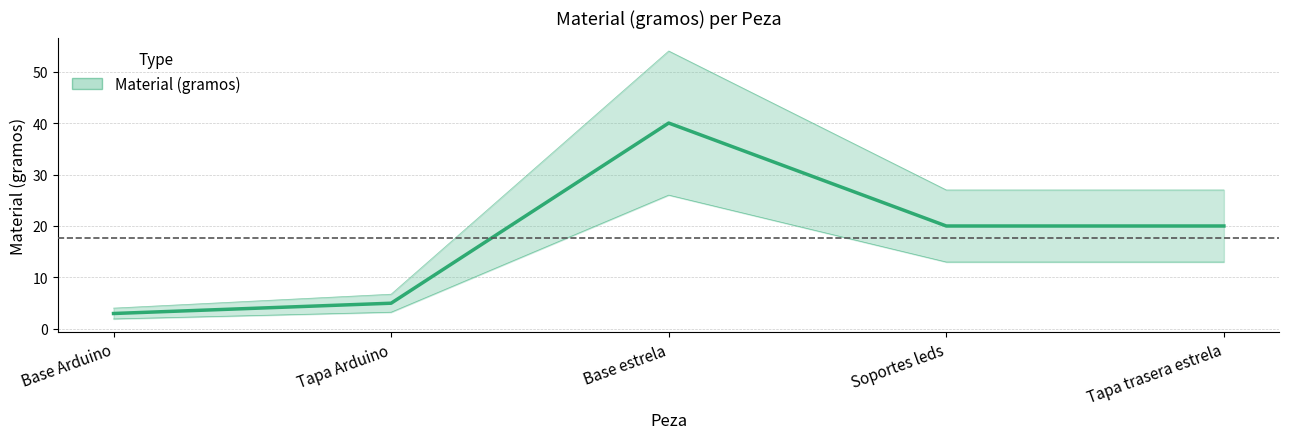

At which label is the value closest to 21?

Soportes leds